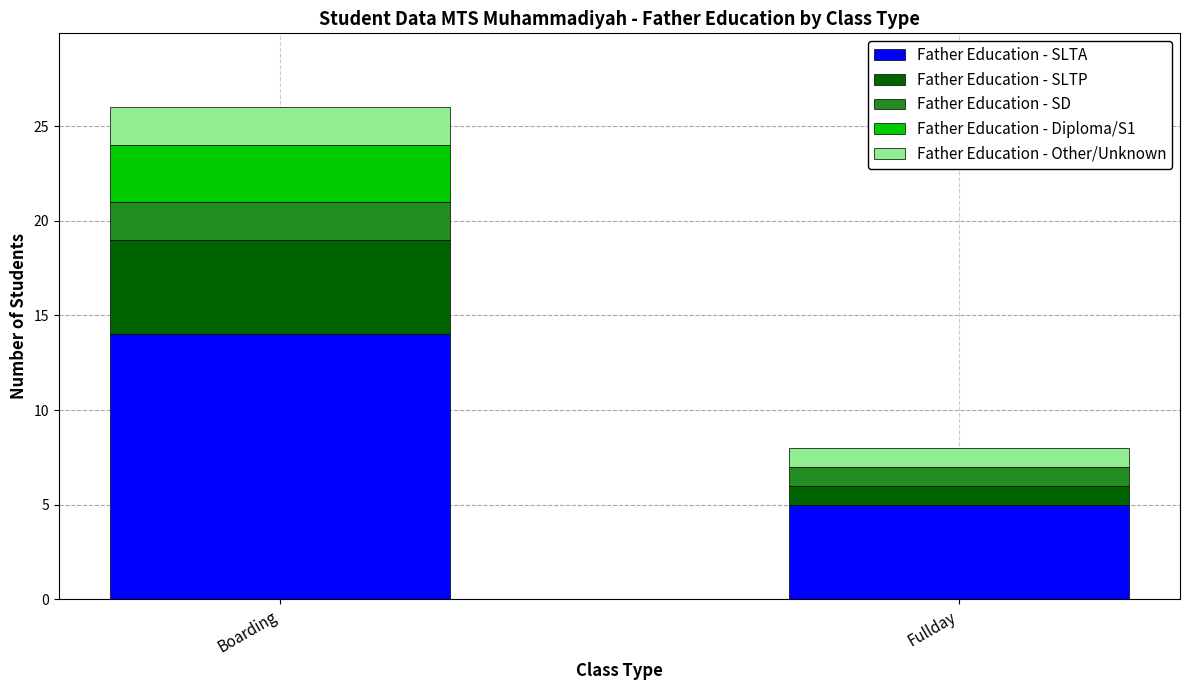

Read the Father Education - SLTA value at Fullday.

5